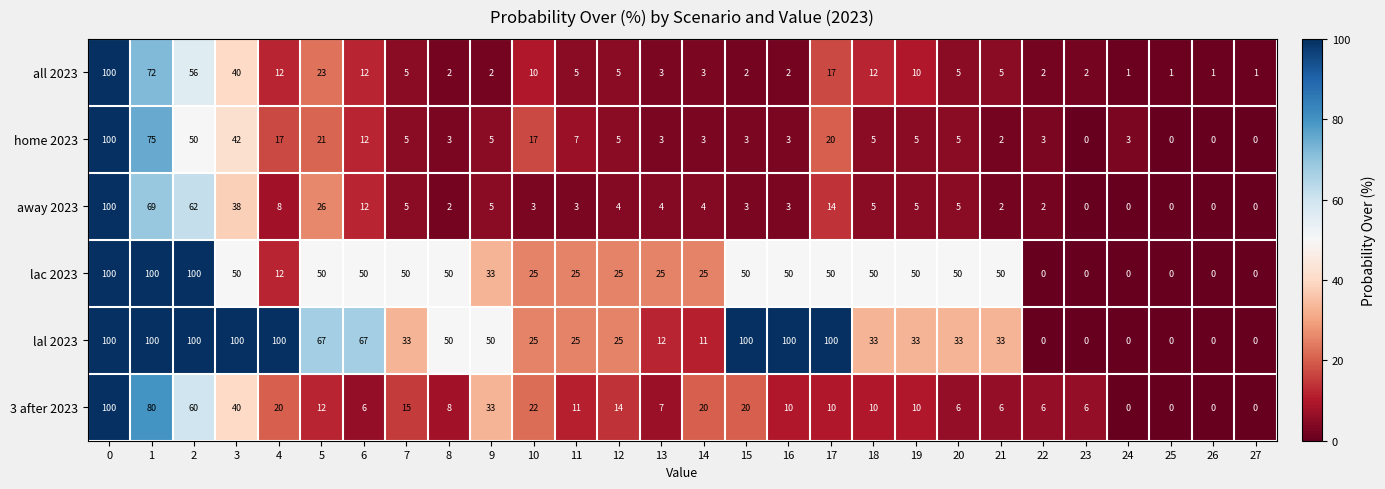

How many positive values does the 3 after 2023 series have?

24